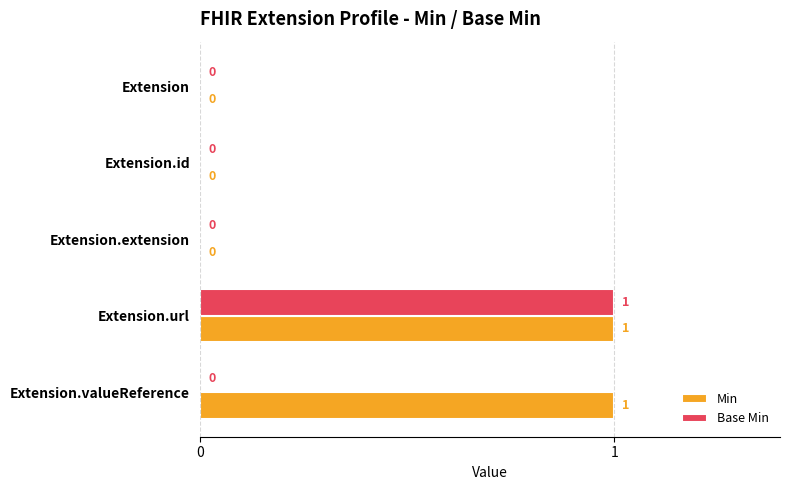

How many Base Min values are between 0 and 1?

5